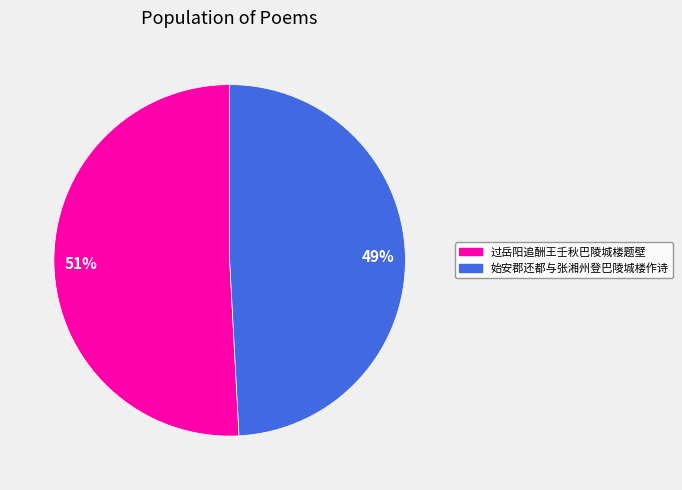

To the nearest percent, what percentage of the pie is 始安郡还都与张湘州登巴陵城楼作诗?

49%